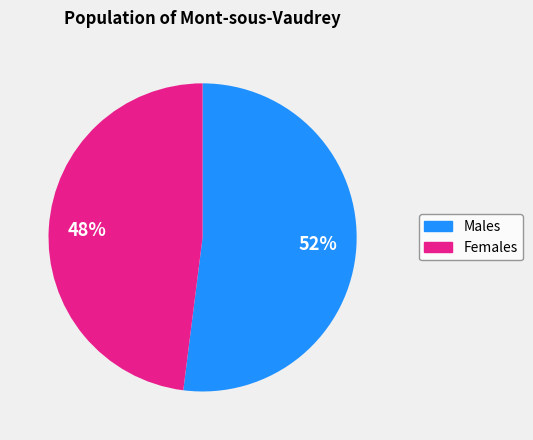

To the nearest percent, what is the difference between the largest and smallest slice percentages?

4%